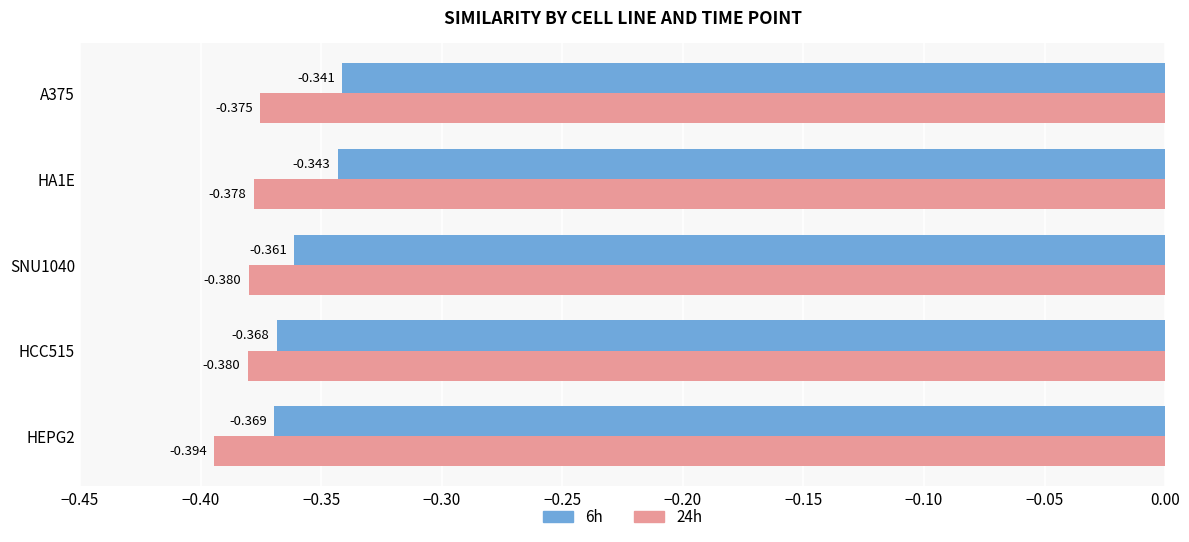

What is the value of the 6h bar at the 1st from the left?

-0.4